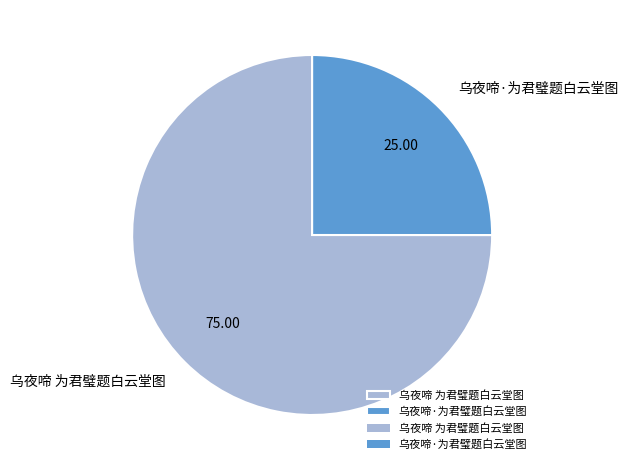

Combined, do 乌夜啼·为君璧题白云堂图 and 乌夜啼 为君璧题白云堂图 account for over 50%?

Yes